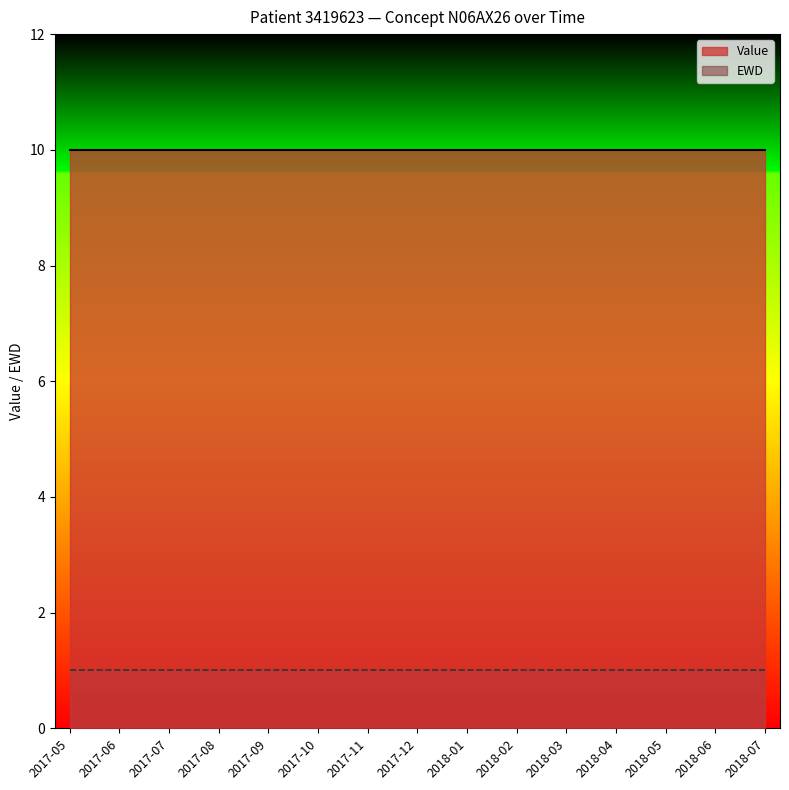

What position from the right is 2017-05?

15